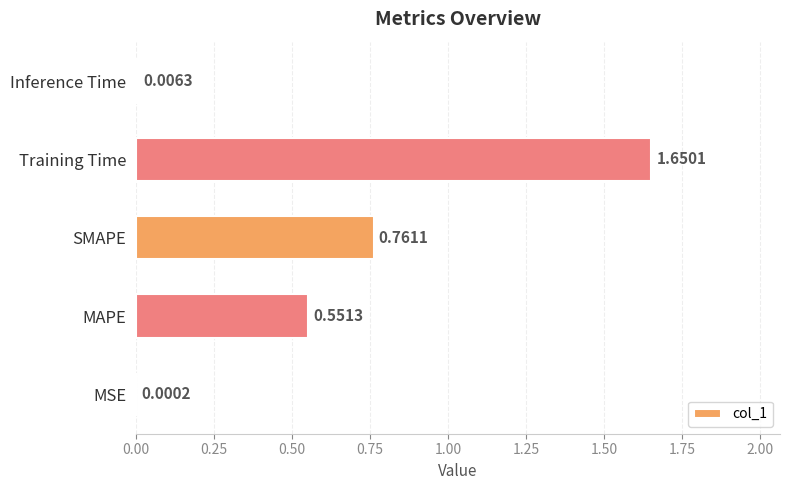

Which has a higher value, Inference Time or MAPE?

MAPE